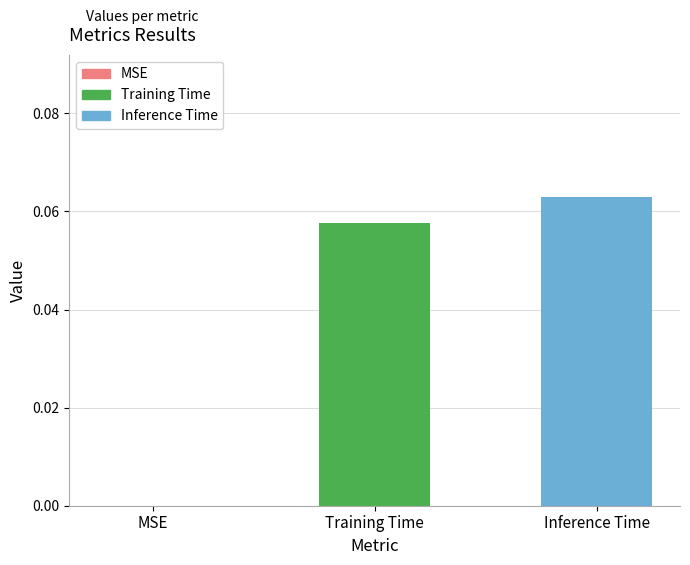

Which category has the highest value across all series?

Inference Time